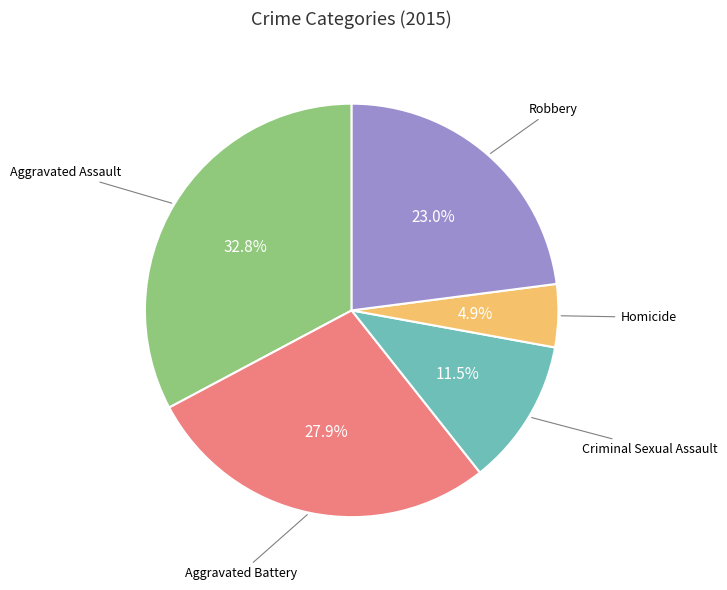

Does any single category account for the majority?

No